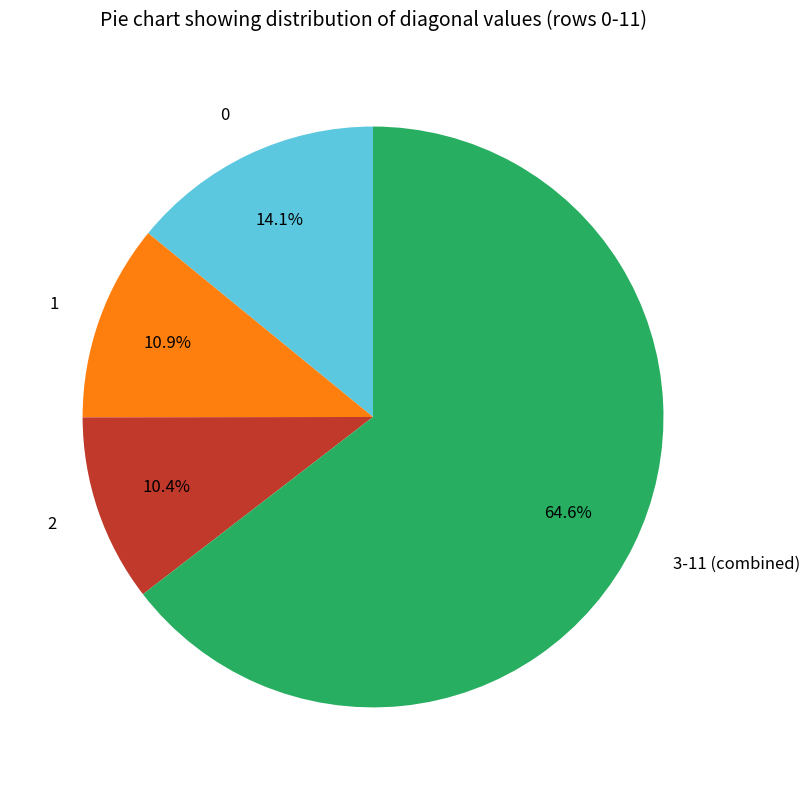

Is it true that 0 is 1% of the pie?

False